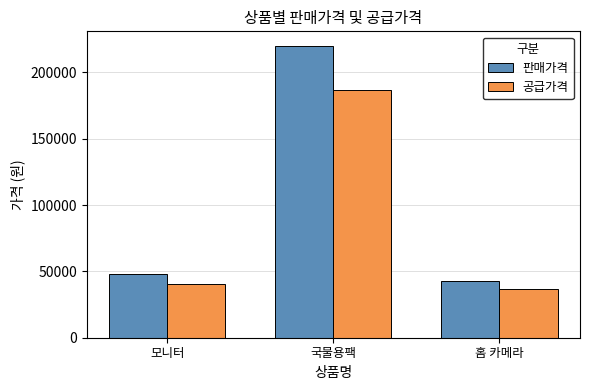

How many data points in 공급가격 are less than 40800?

1